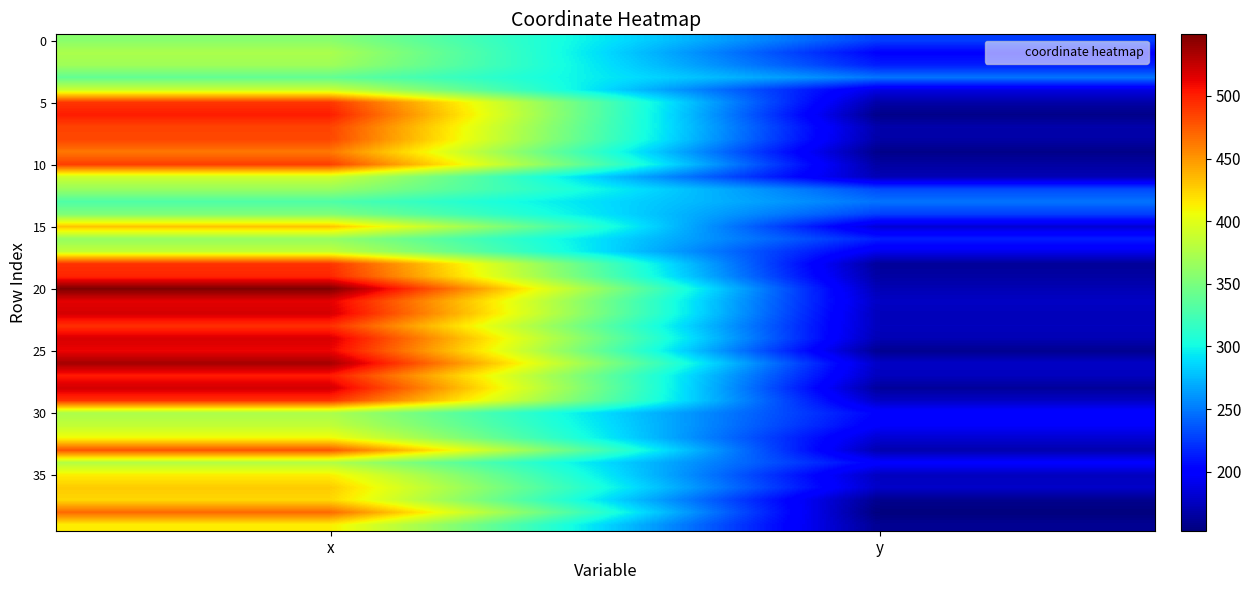

Which has a higher value, y or x?

x